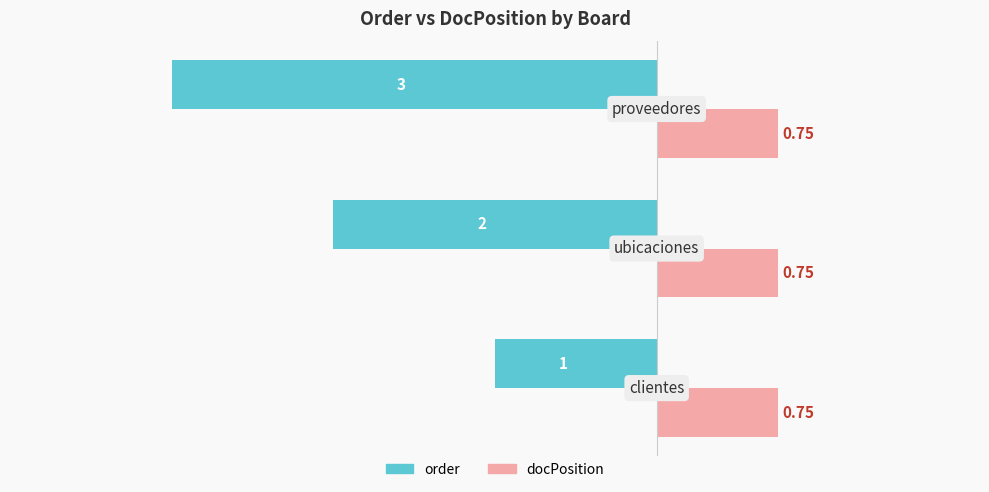

Rank the series by their maximum value, from highest to lowest.

docPosition, order